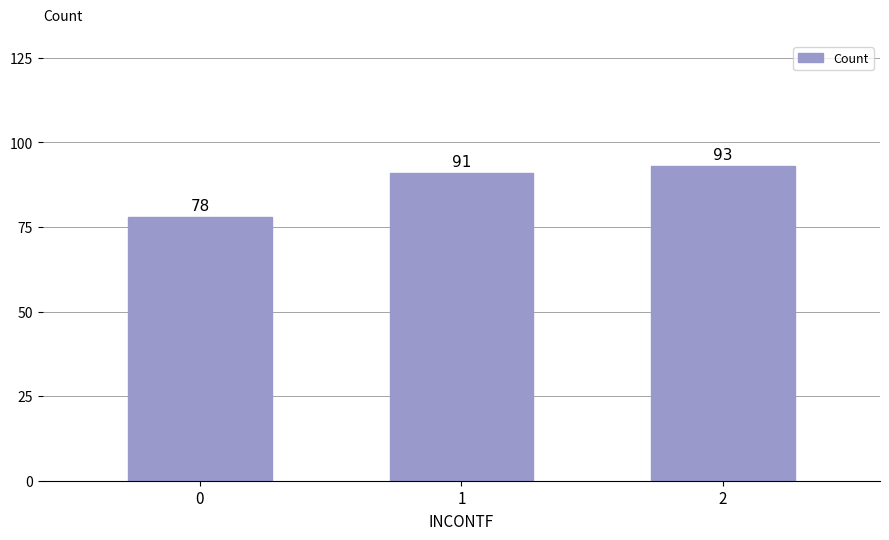

Rank the categories by value from lowest to highest.

0, 1, 2